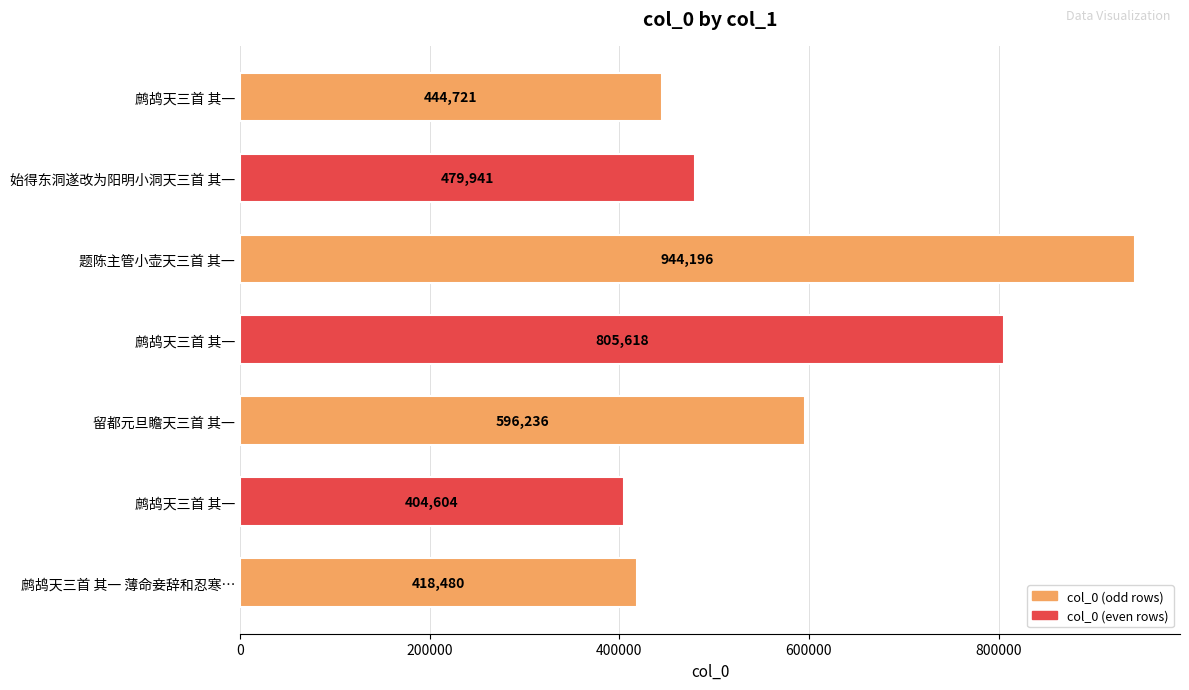

Does the chart contain any negative values?

No